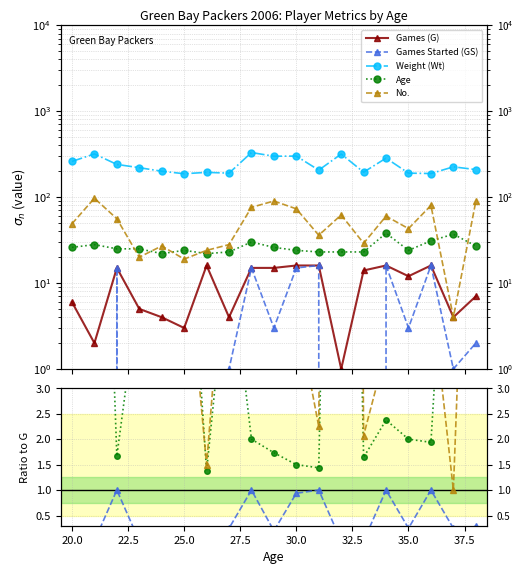

At which category does Age reach its first local valley?

22.5